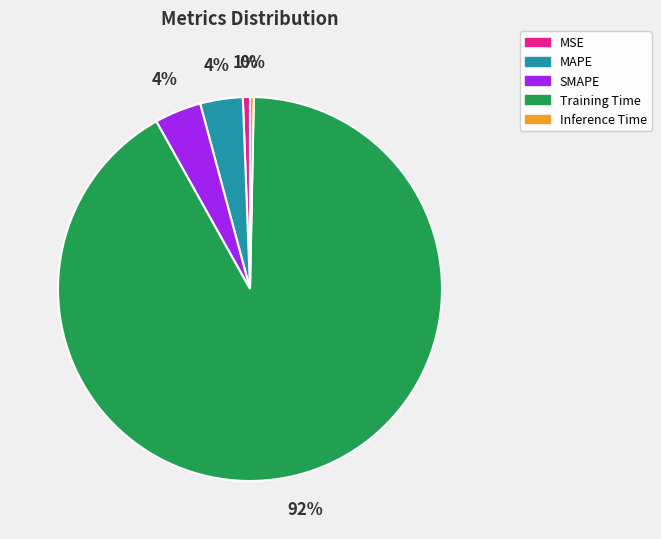

Combined, do Training Time and MAPE account for over 50%?

Yes